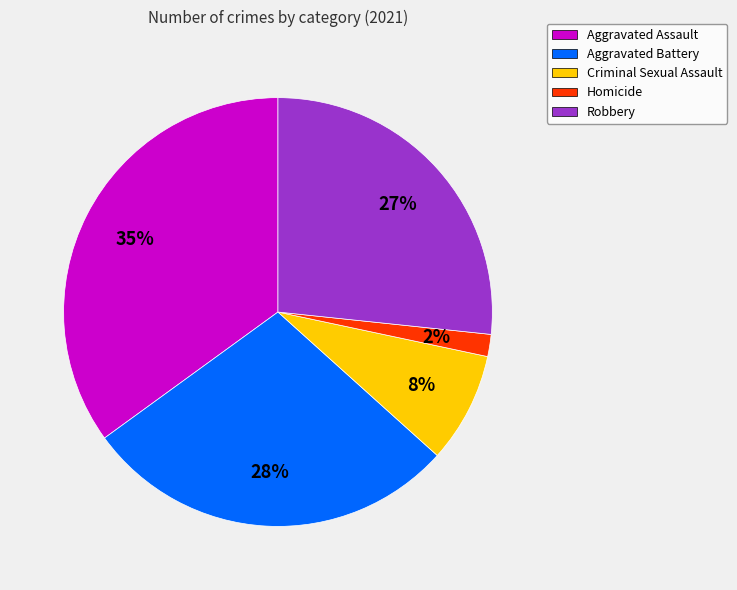

To the nearest percent, what is the difference between the largest and smallest slice percentages?

33%